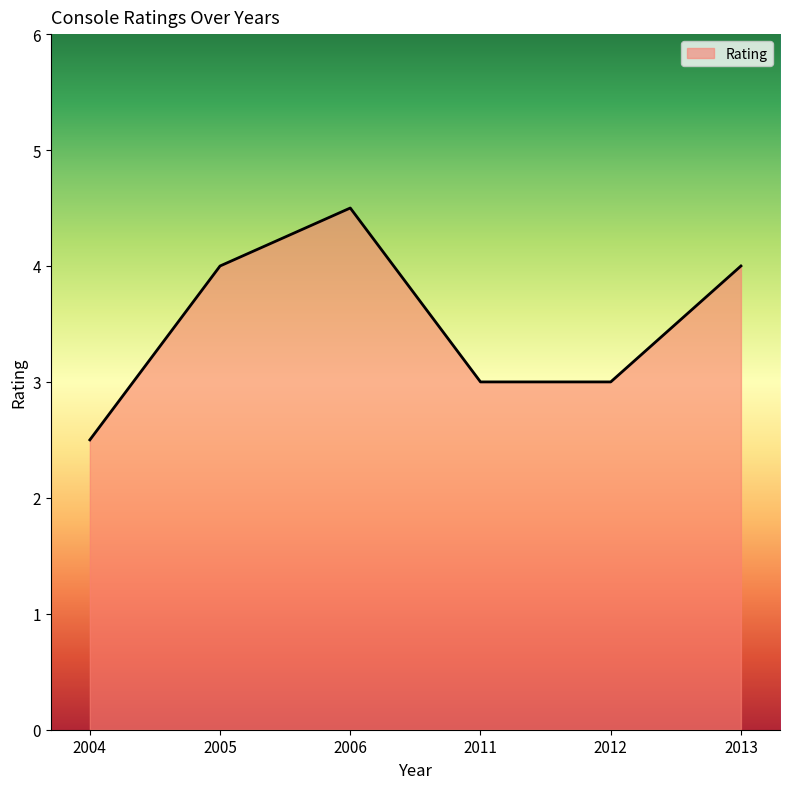

At which category does the data reach its first local peak?

2006